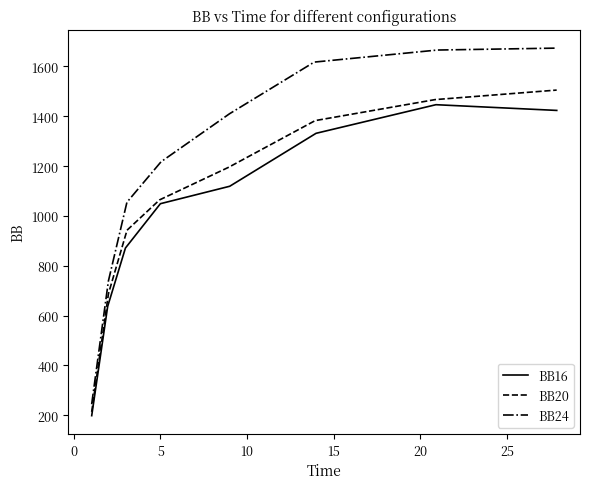

Count the number of data series in this chart.

3